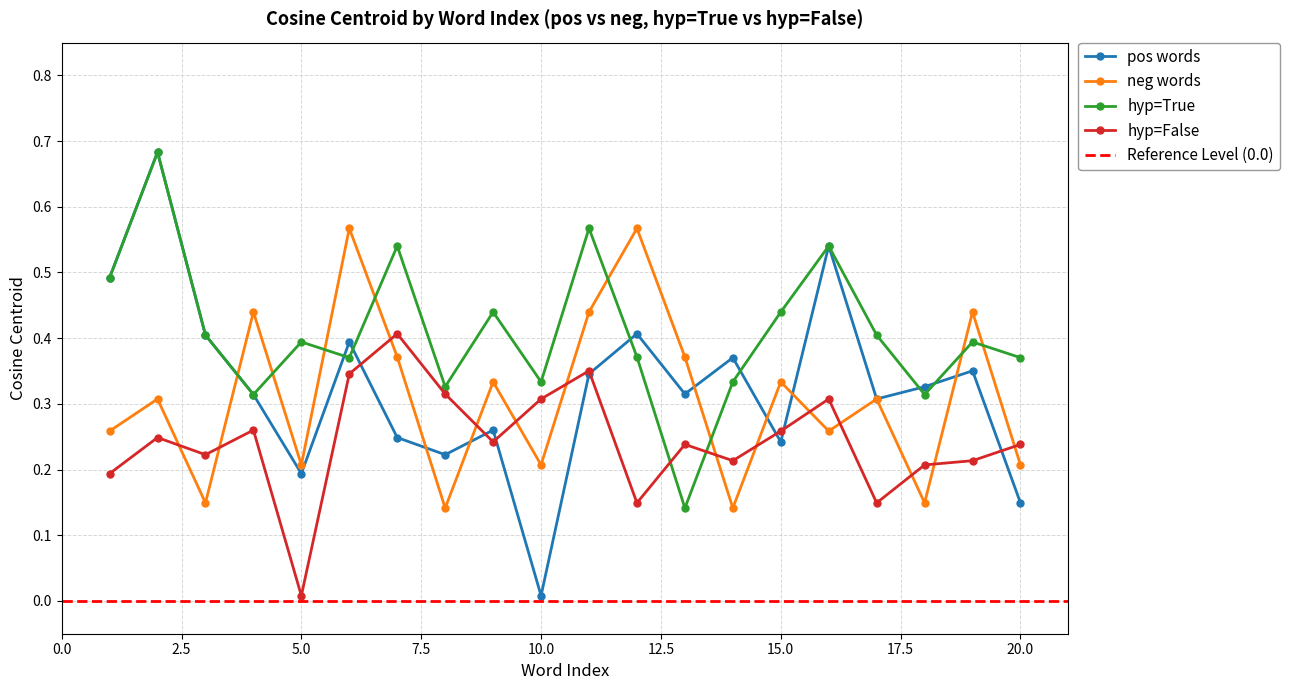

The neg words series shows 0.2 at 10.0. True or false?

True